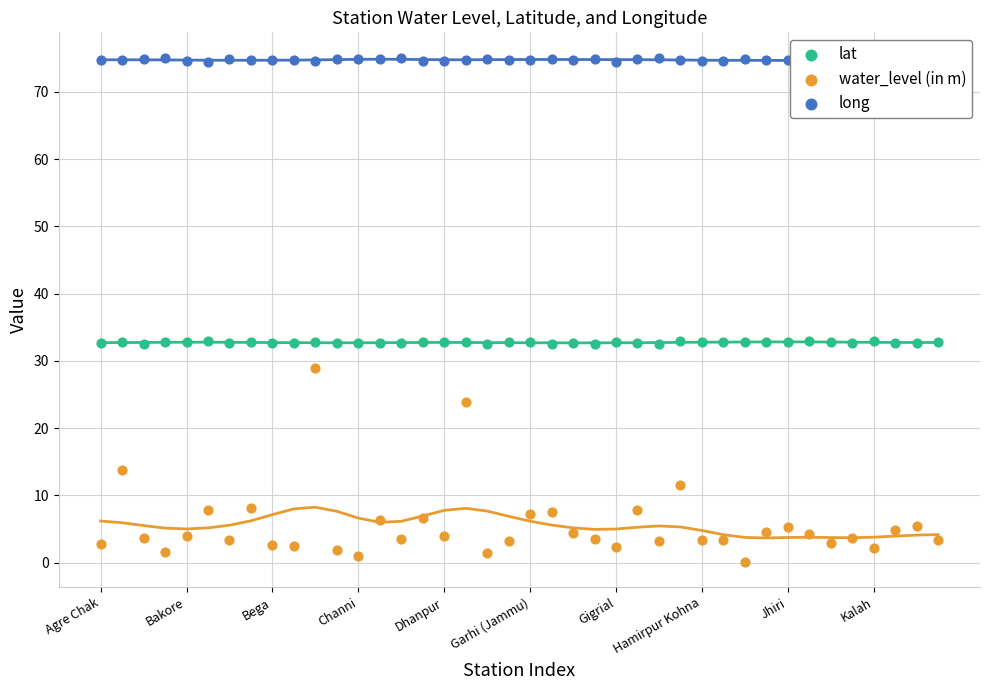

At which category is the sum across all series the highest?

10